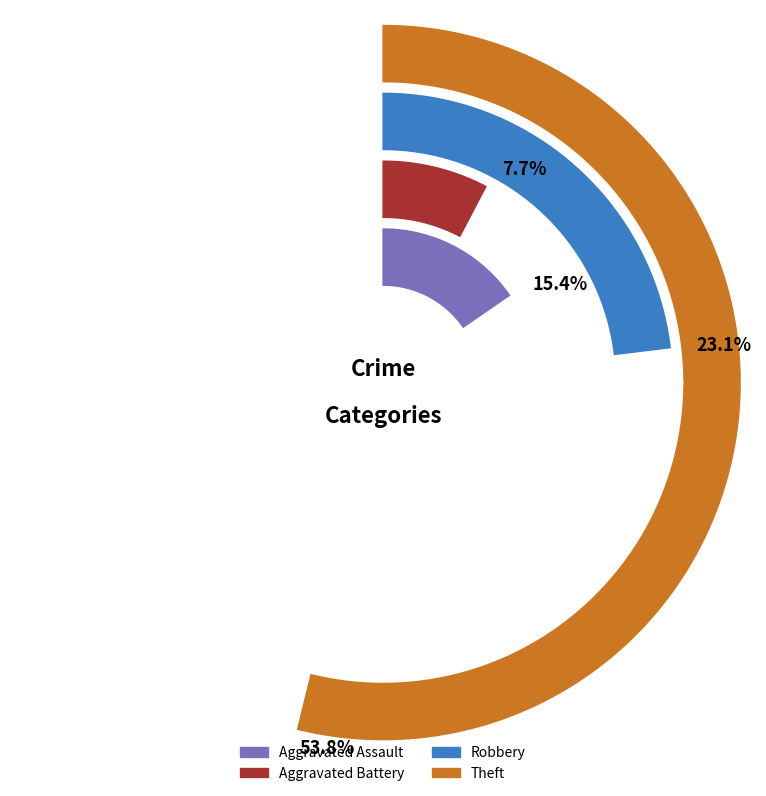

To the nearest percent, what is the difference between the largest and smallest slice percentages?

46%